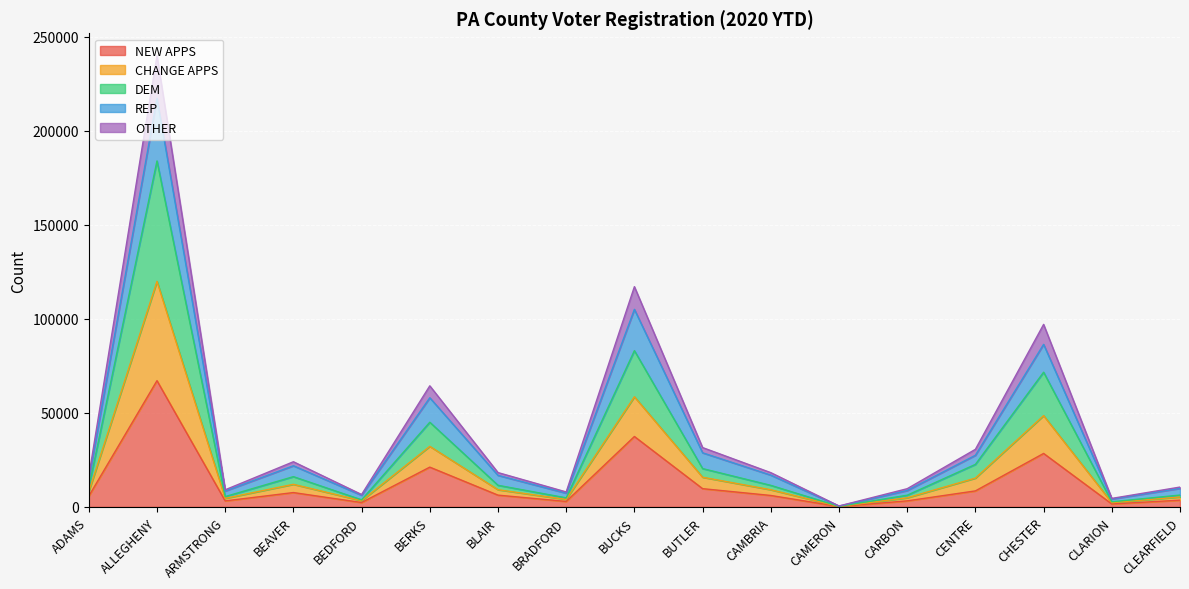

What is the maximum value for NEW APPS?

67110